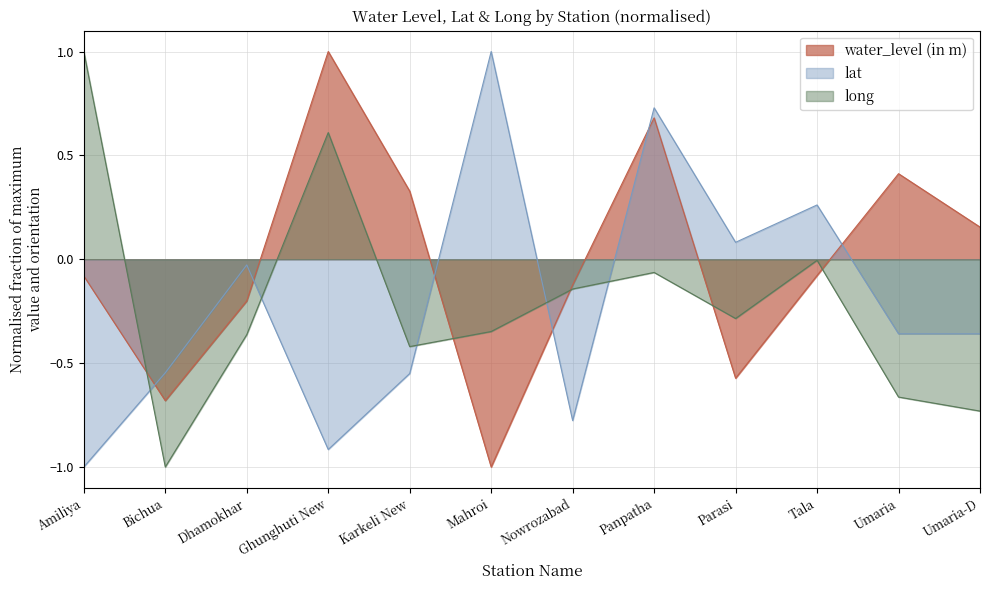

At which label does long first exceed 0?

Amiliya